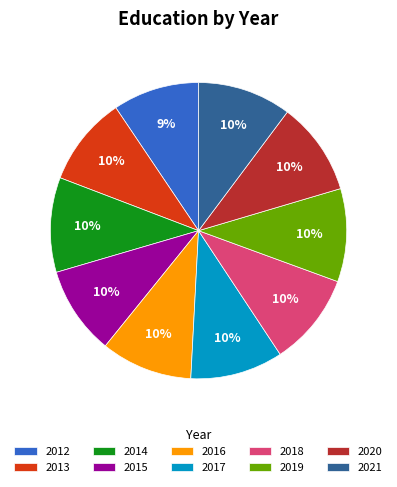

Do 2018 and 2019 together represent more than half of the pie?

No